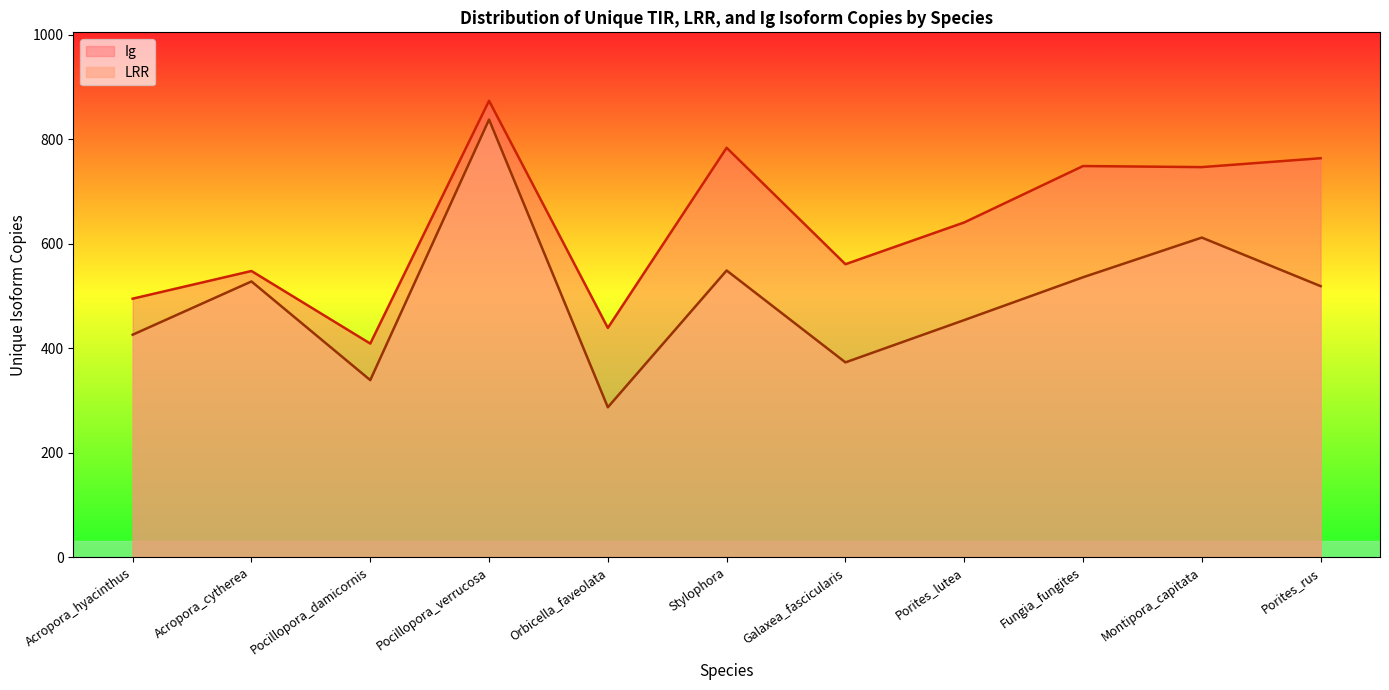

What is the minimum value for LRR?

287